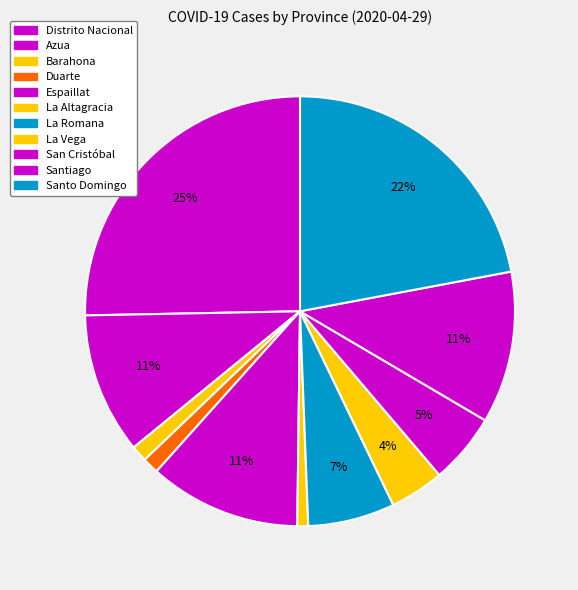

Is the sum of Barahona and La Vega greater than half?

No